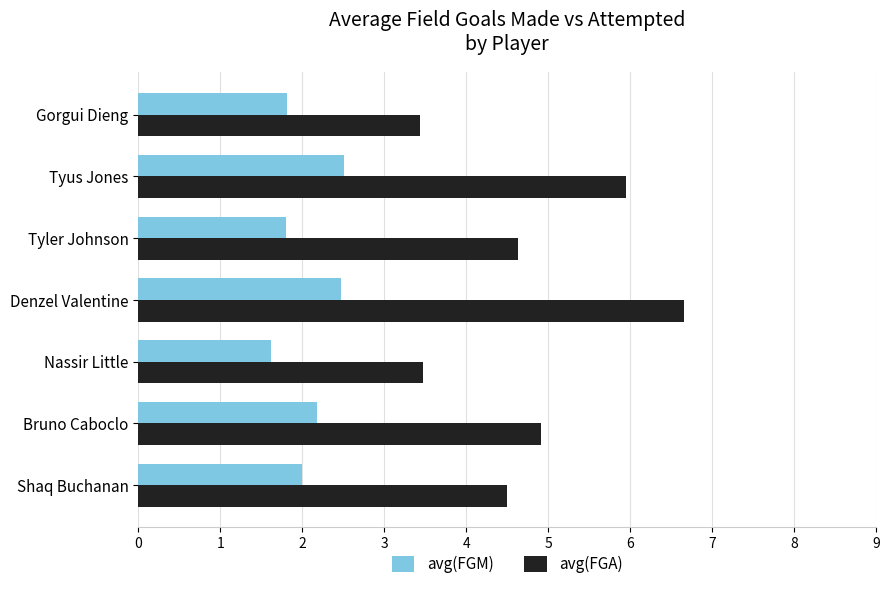

What is the sum of all avg(FGM) values?

14.4